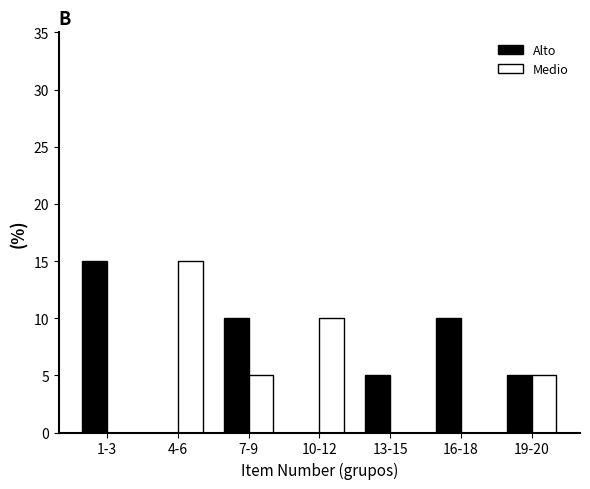

Reading right to left, extract all data points from this chart.

Alto: 19-20=5	16-18=10	13-15=5	10-12=0	7-9=10	4-6=0	1-3=15
Medio: 19-20=5	16-18=0	13-15=0	10-12=10	7-9=5	4-6=15	1-3=0